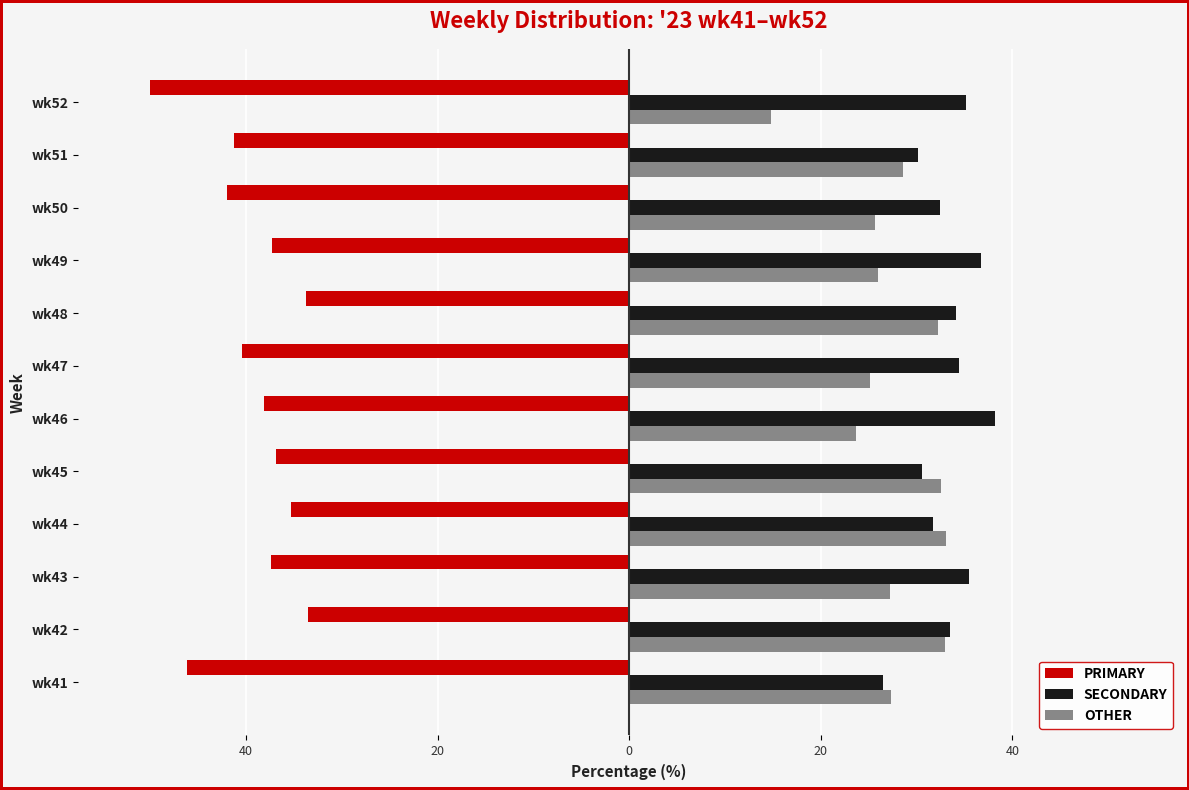

What are all the series names shown in the legend?

PRIMARY, SECONDARY, OTHER